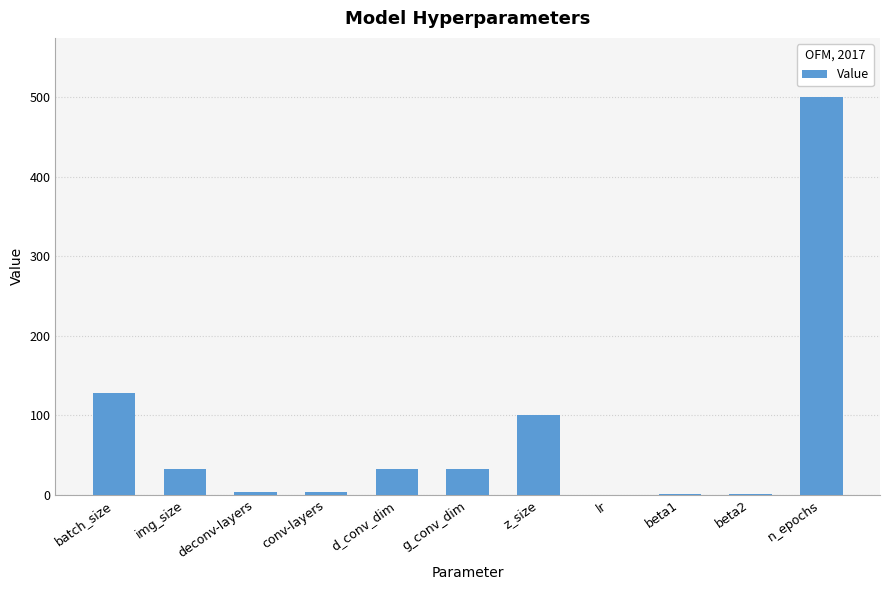

Does the chart contain stacked bars?

No